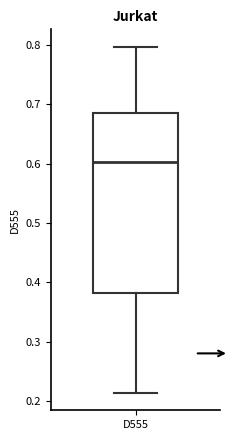

Where does the upper whisker of the box for D555 end on the y-axis? The values are not printed on the chart, so give them approximately, as read against the axis.

0.80